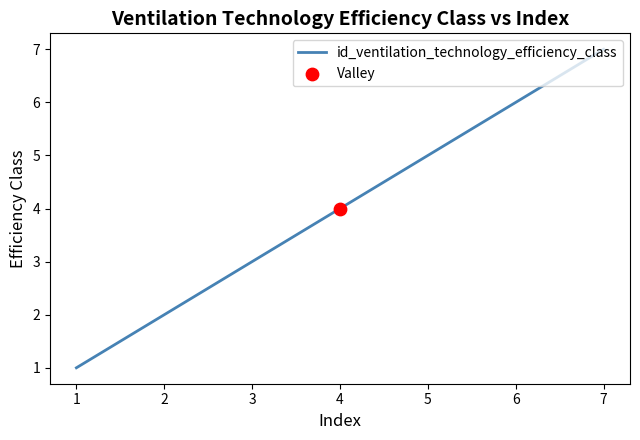

What is the change in value from 1 to 3?

+2